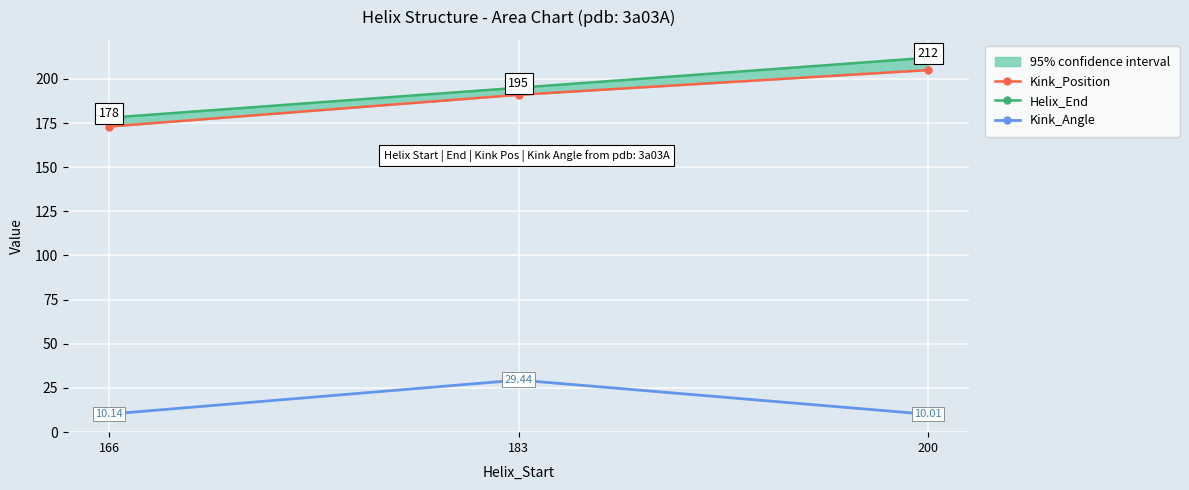

What are all the series names shown in the legend?

Kink_Position, Helix_End, Kink_Angle